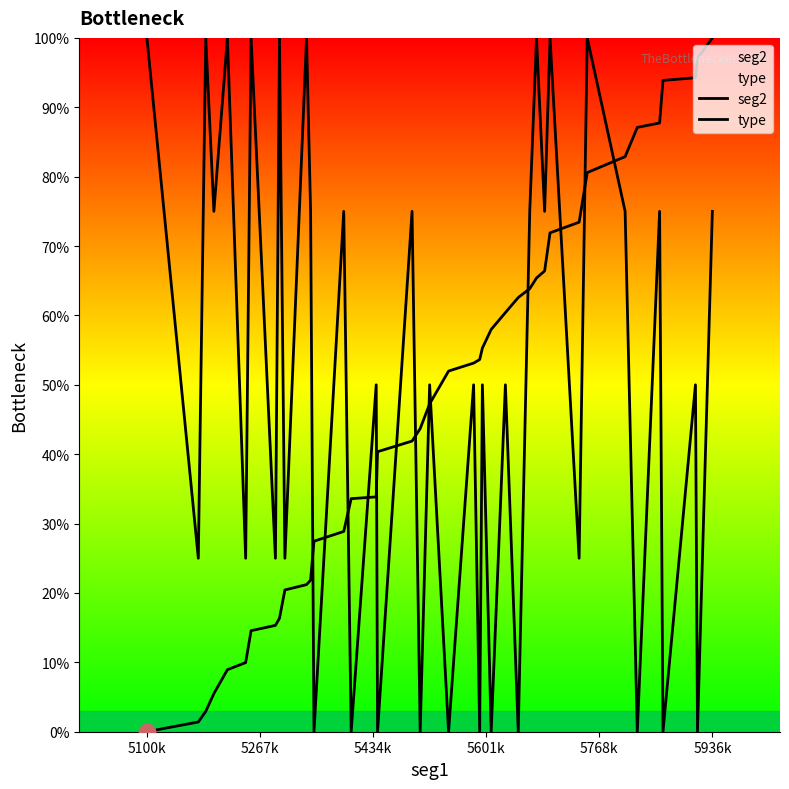

How many data points does each series have?

40